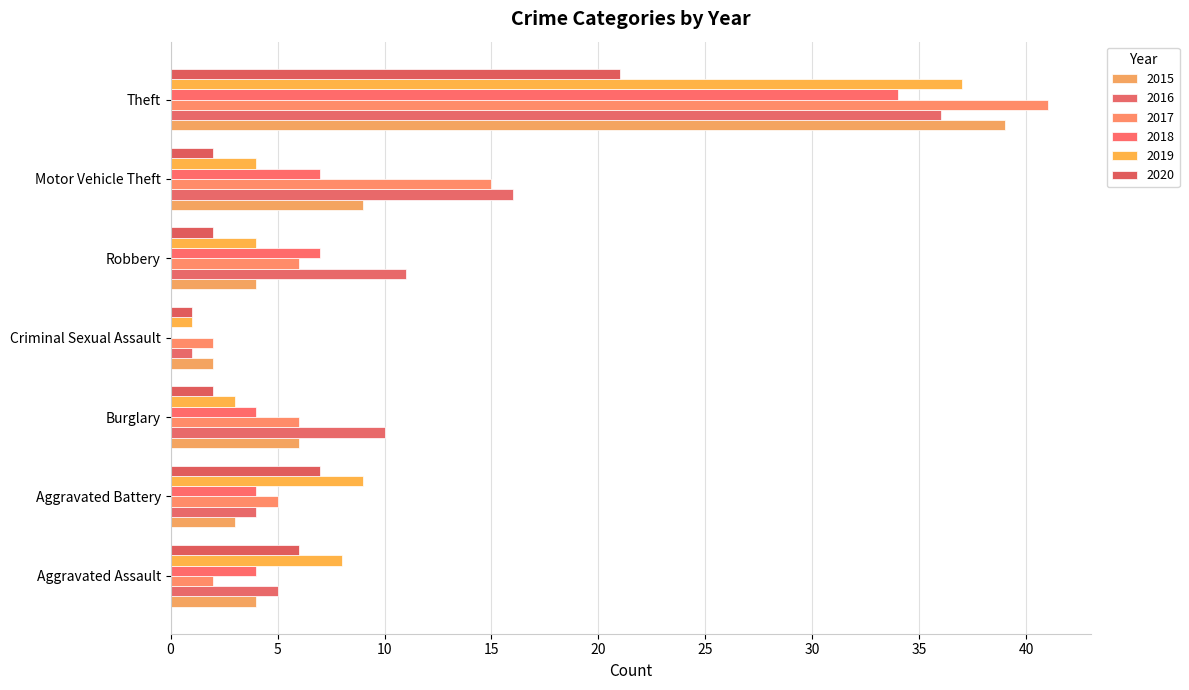

At which label does 2018 reach its peak?

Theft